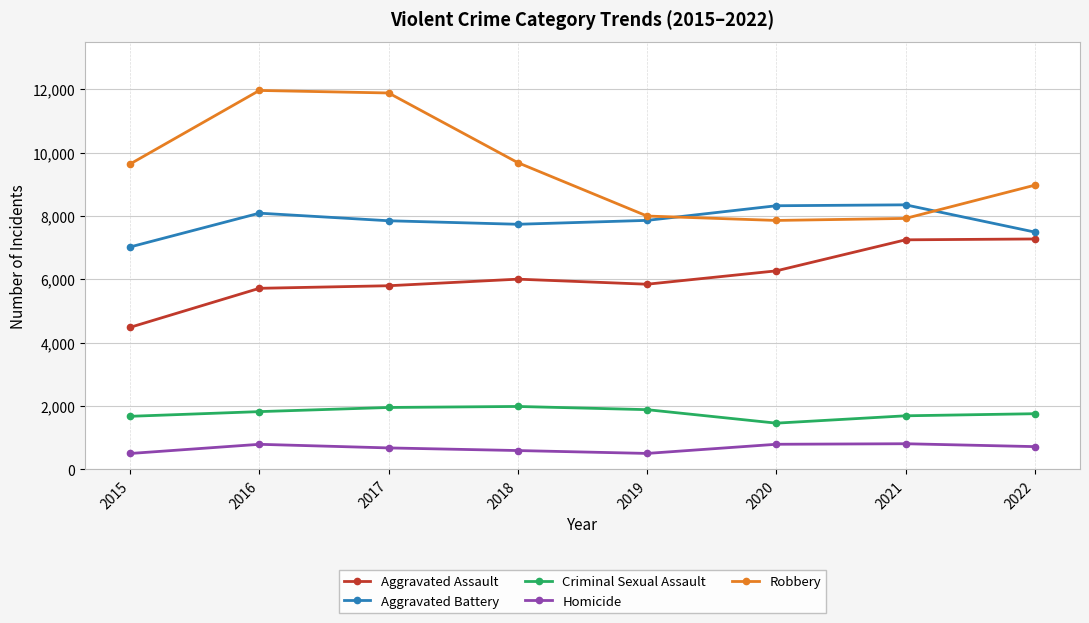

In Aggravated Assault, how many points are lower than both neighbors (excluding endpoints)?

1